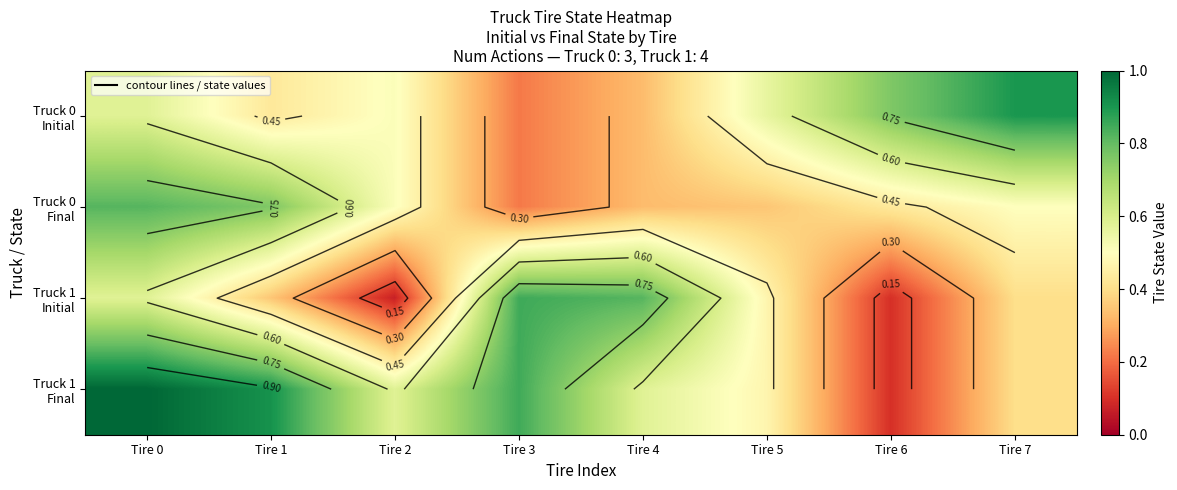

Rank the series at Tire 0 from lowest to highest value.

Truck 0 Initial, Truck 1 Initial, Truck 0 Final, Truck 1 Final